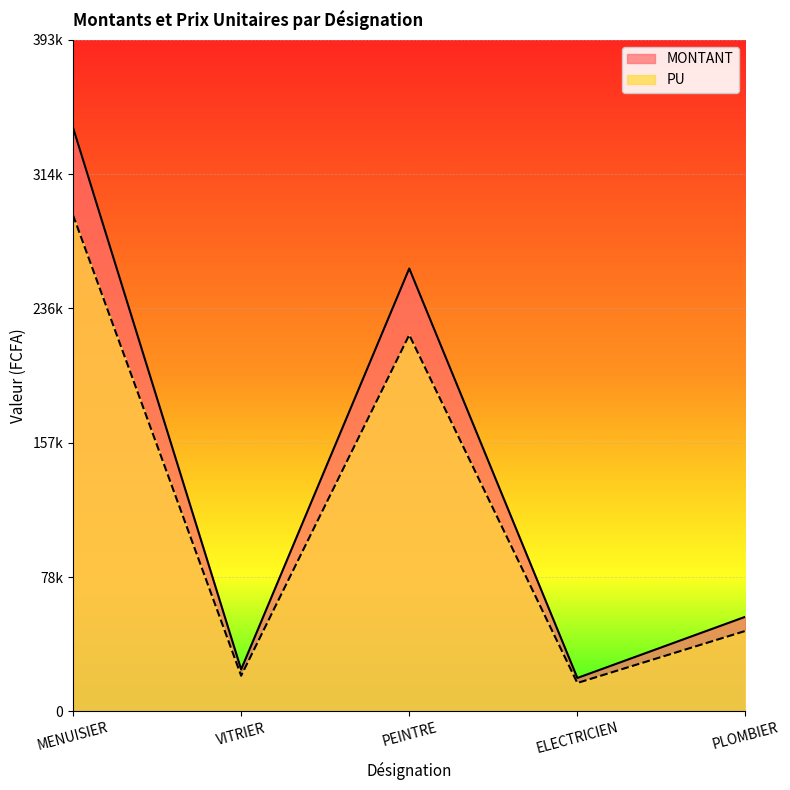

Count the number of categories in the chart.

5